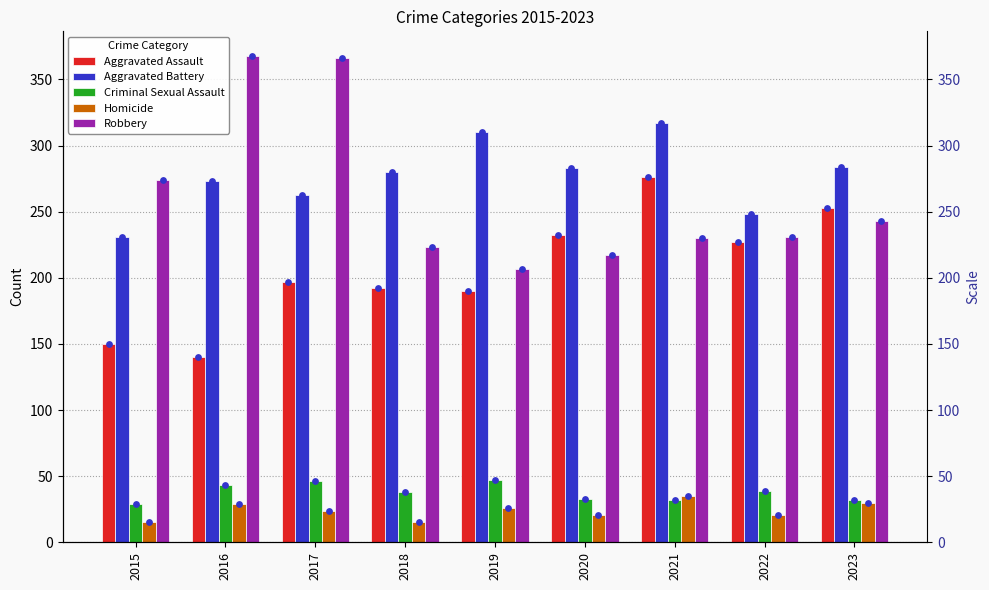

At which category is the sum across all series the highest?

2017